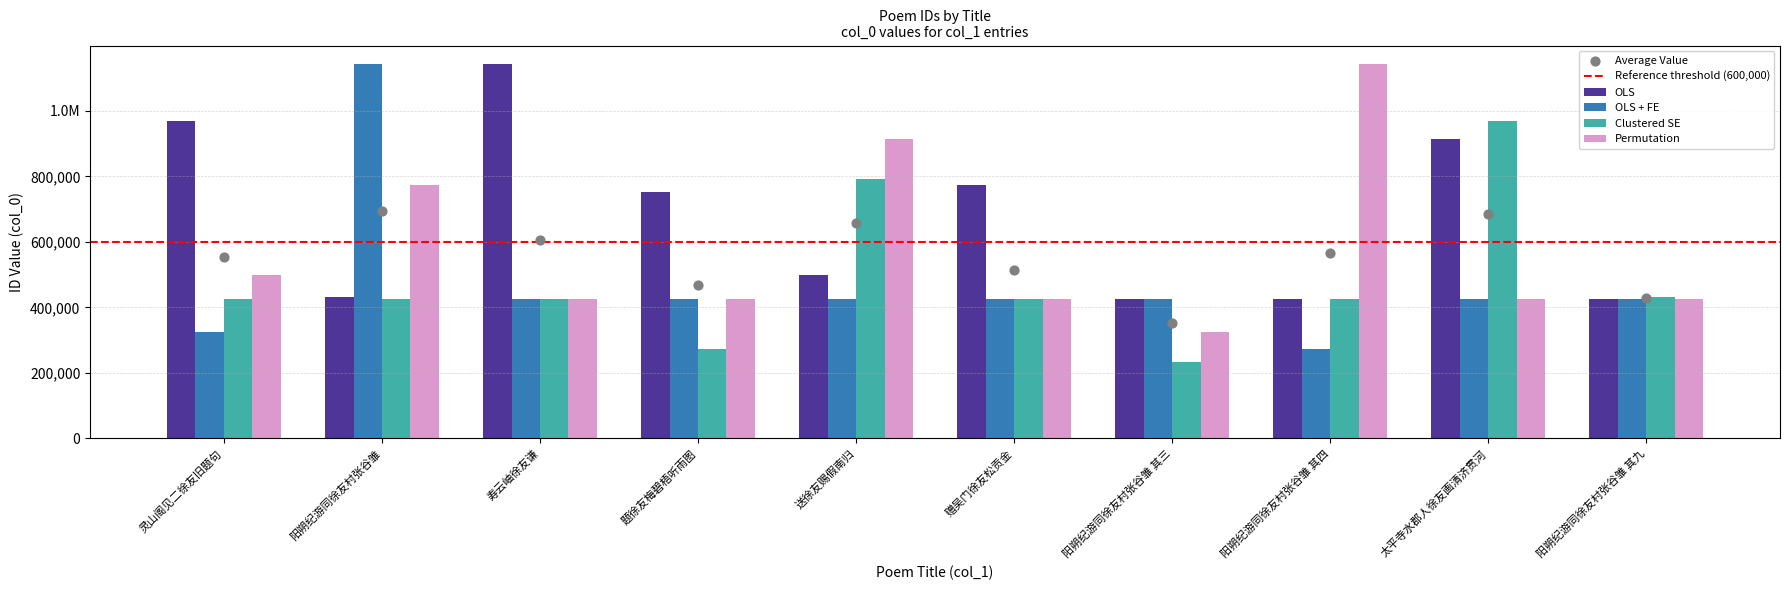

At how many categories does at least one series exceed 652440?

8